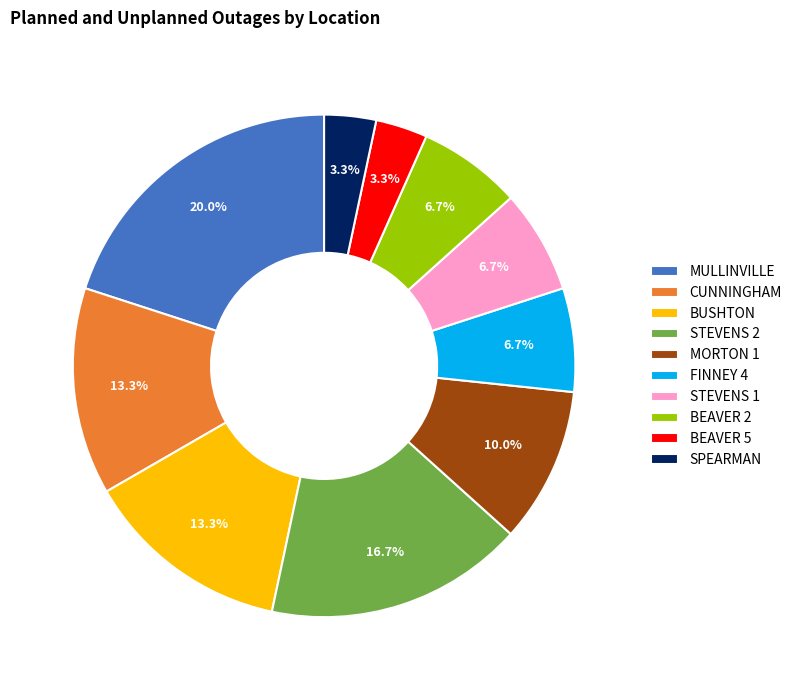

Does any single category account for the majority?

No